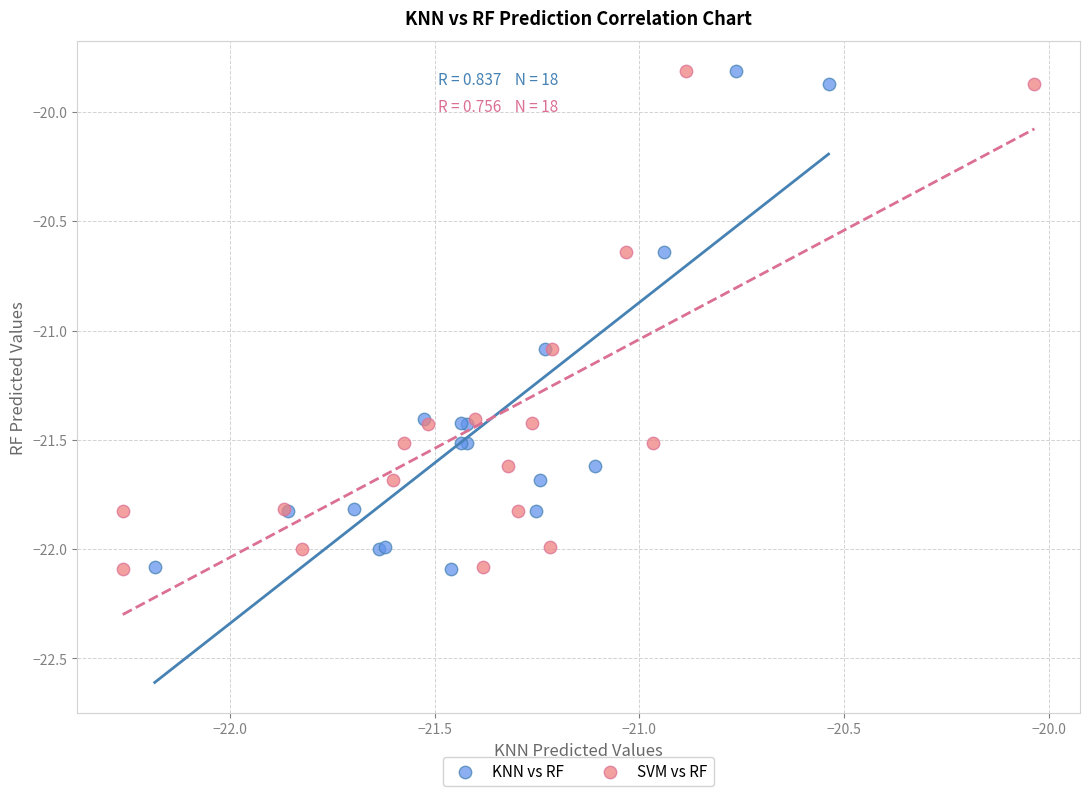

What are all the series names shown in the legend?

KNN vs RF, SVM vs RF